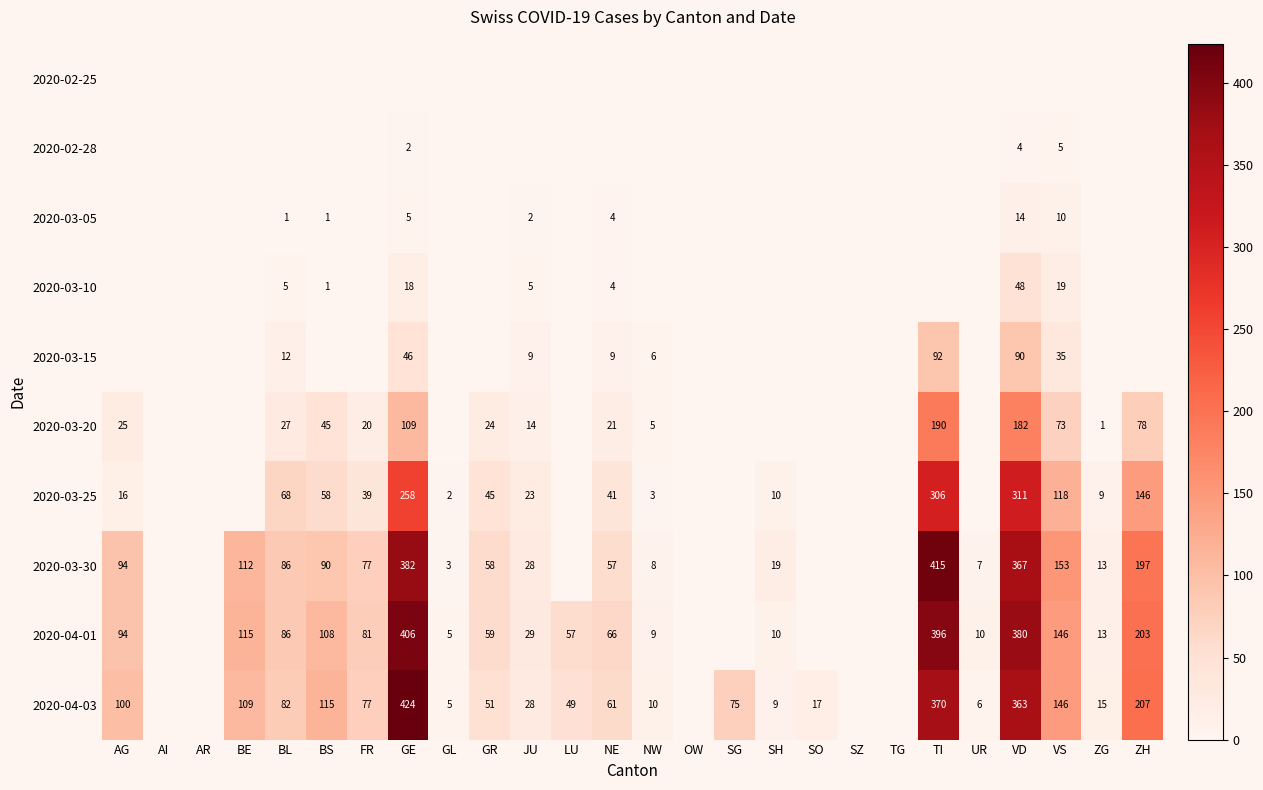

What is the difference between the 2020-03-30 values at JU and ZH?

169